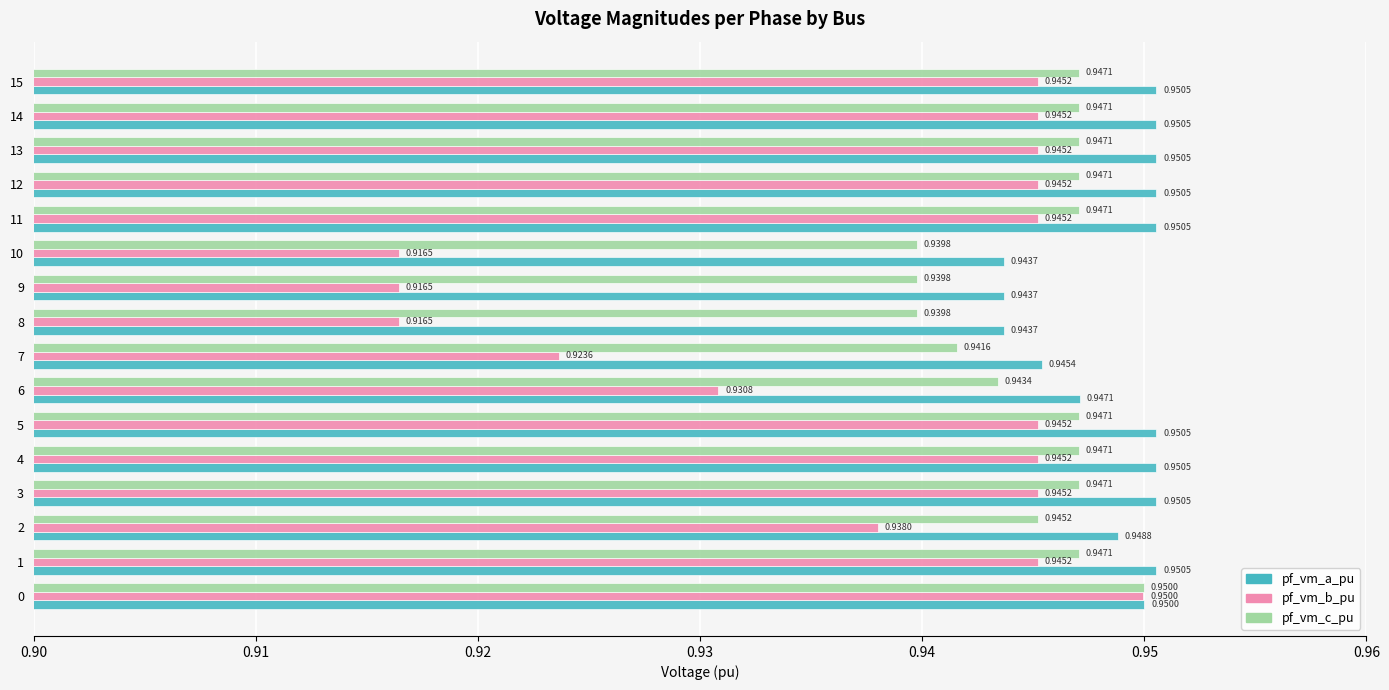

True or false: pf_vm_c_pu has a value of 0.7 at 13.

False